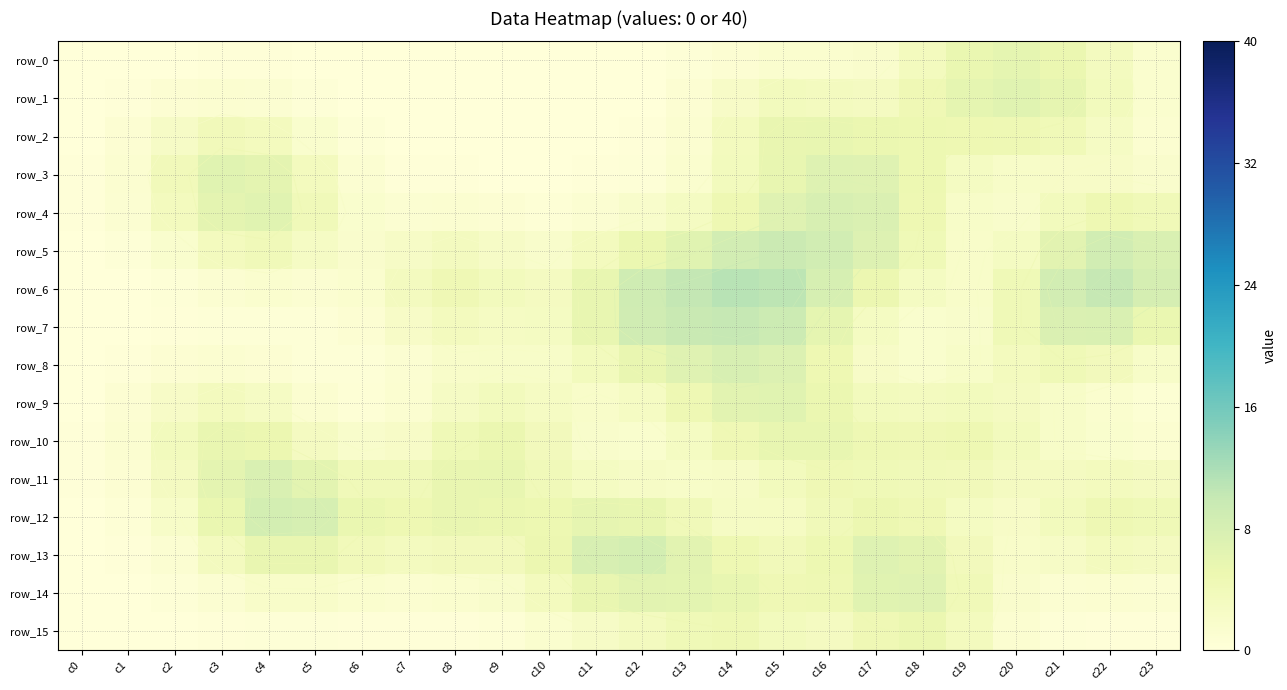

Which series has the largest range (max minus min)?

row_6